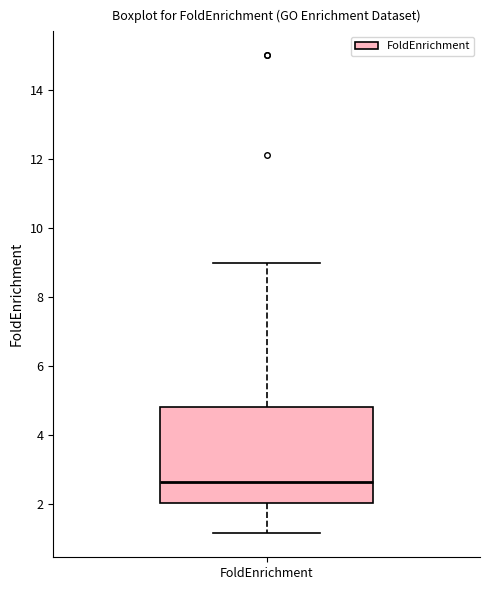

Transcribe this box plot: give where the median line is, the range the box spans, and where the two whiskers end, as read against the y-axis. The values are not printed on the chart, so give them approximately, as read against the axis.

median 2.6, box 2.0 to 4.8, whiskers 1.2 to 9.0